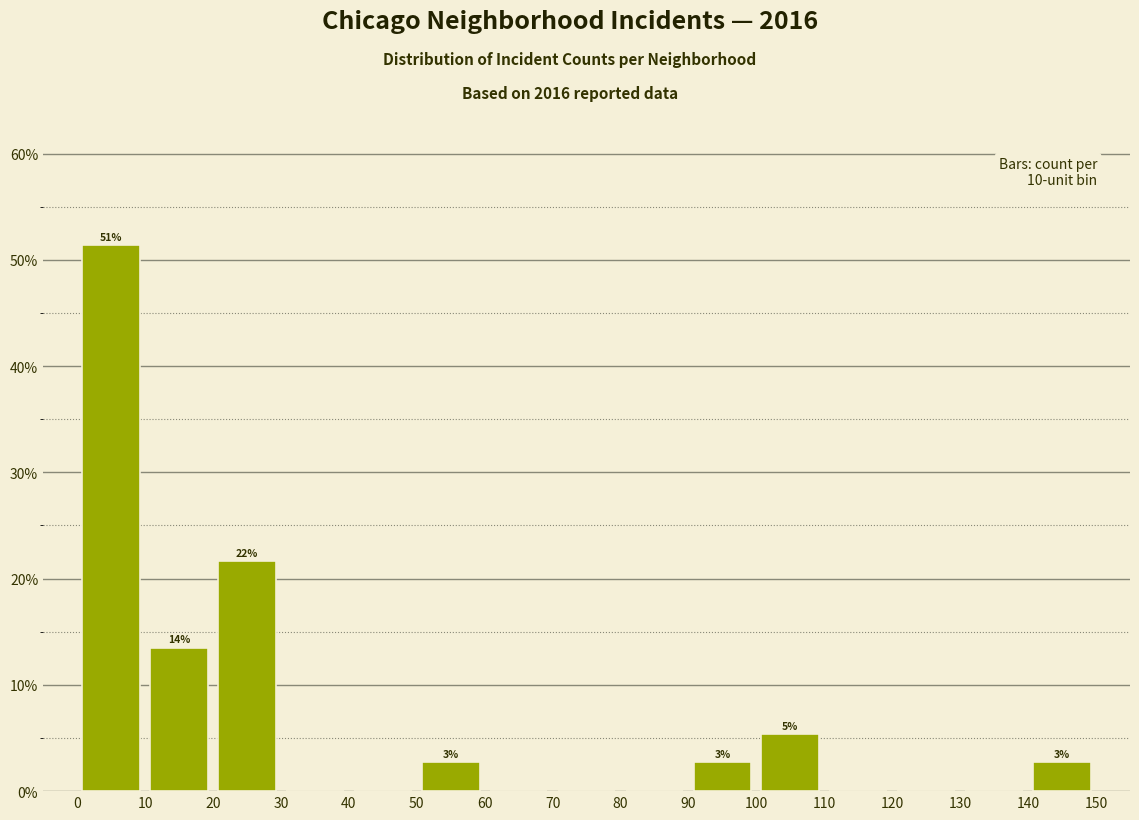

Which range on the x-axis has the tallest bar?

0 to 10